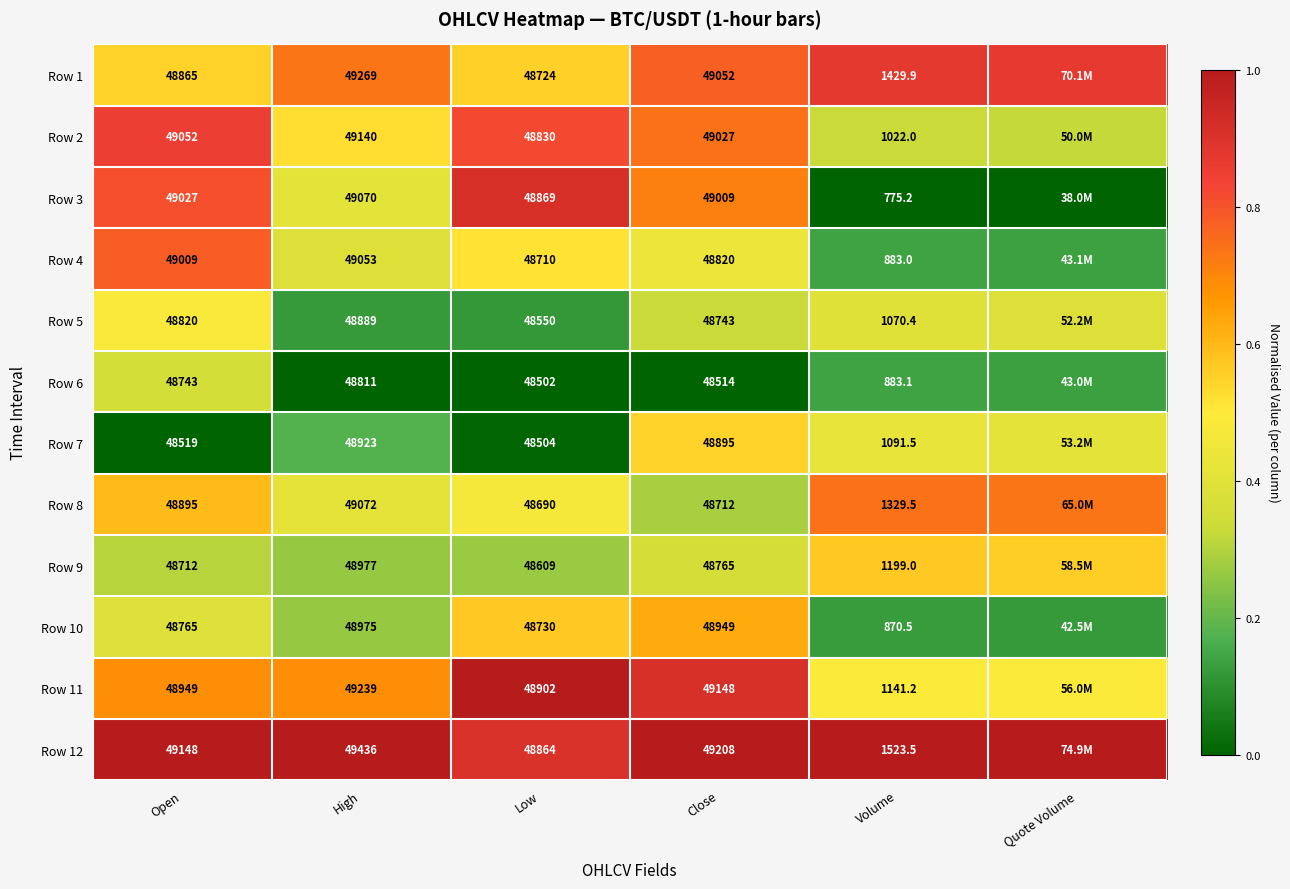

At how many categories does at least one series exceed 0?

6